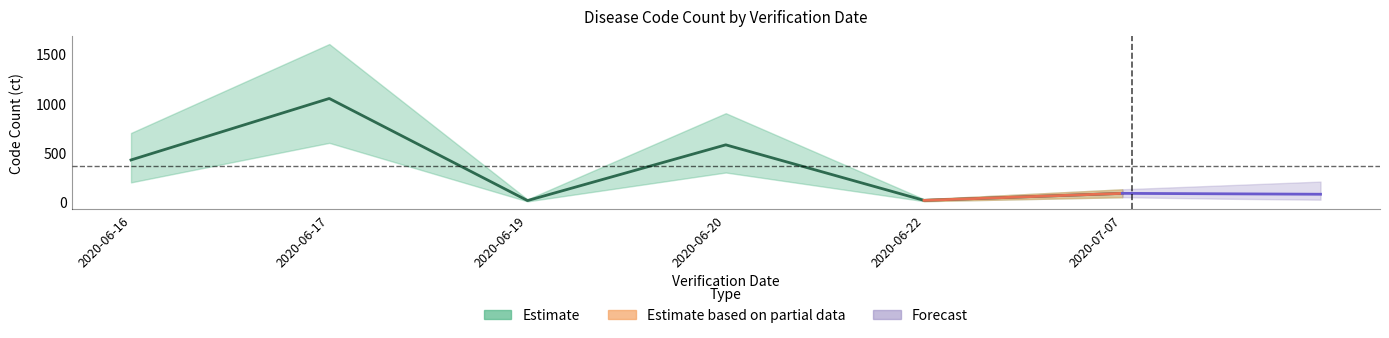

At which category is the sum across all series the highest?

2020-06-17